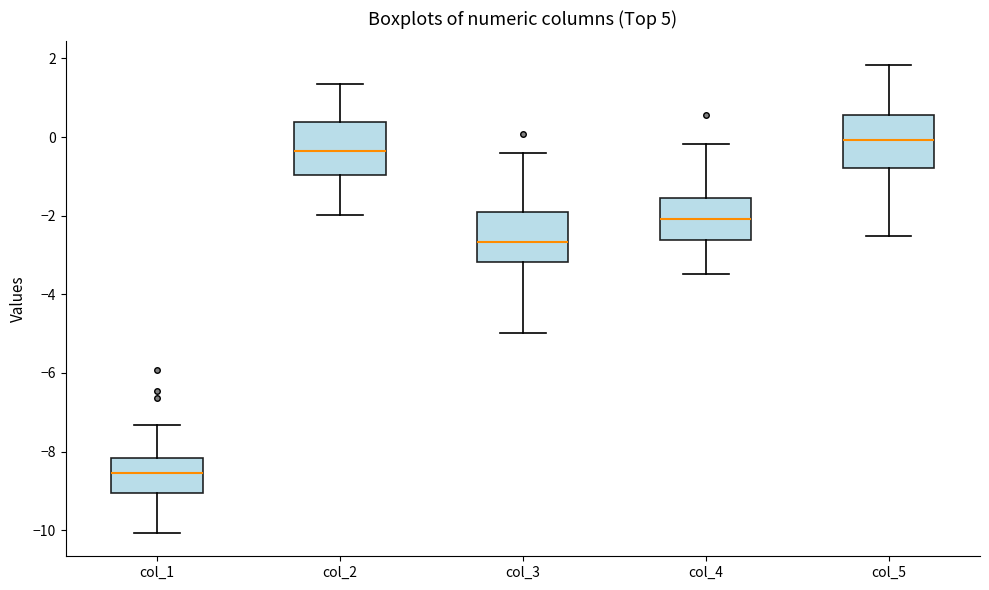

Where is the lower edge of the box for col_5 on the y-axis? The values are not printed on the chart, so give them approximately, as read against the axis.

-0.8